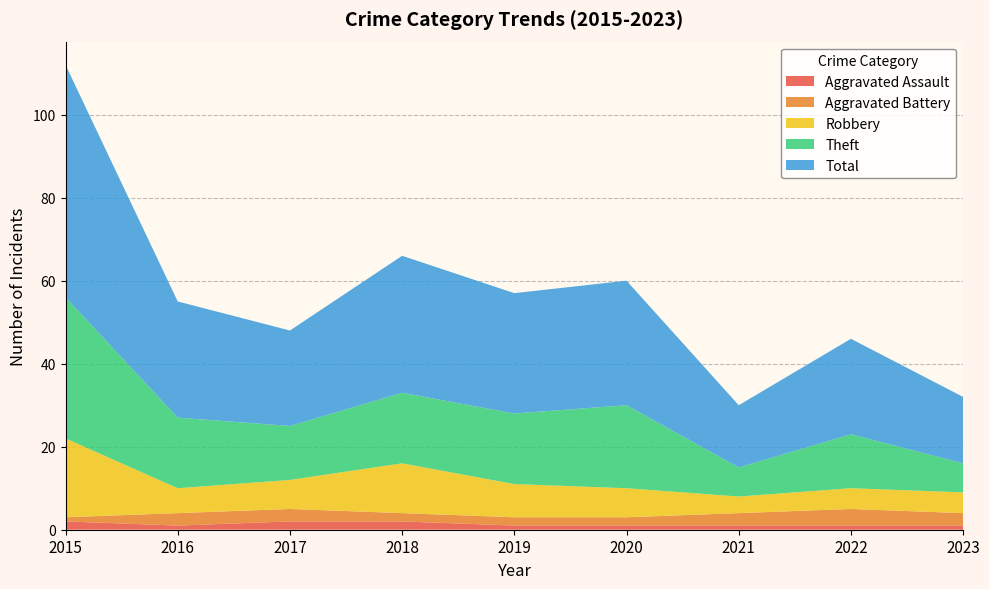

At which label does Theft first exceed 17?

2015